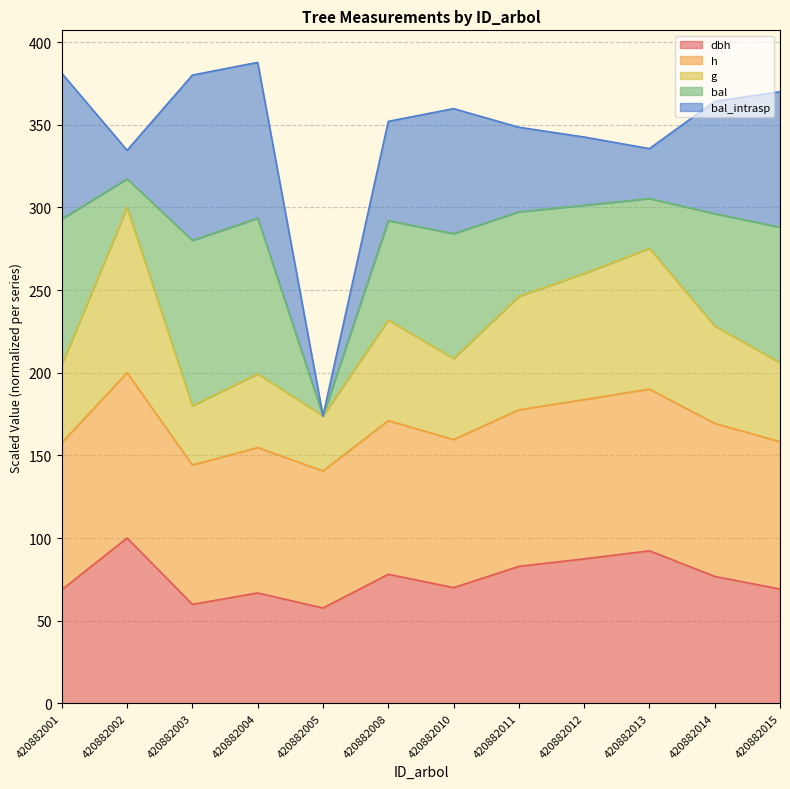

The dbh series shows 43.7 at 420882012. True or false?

False